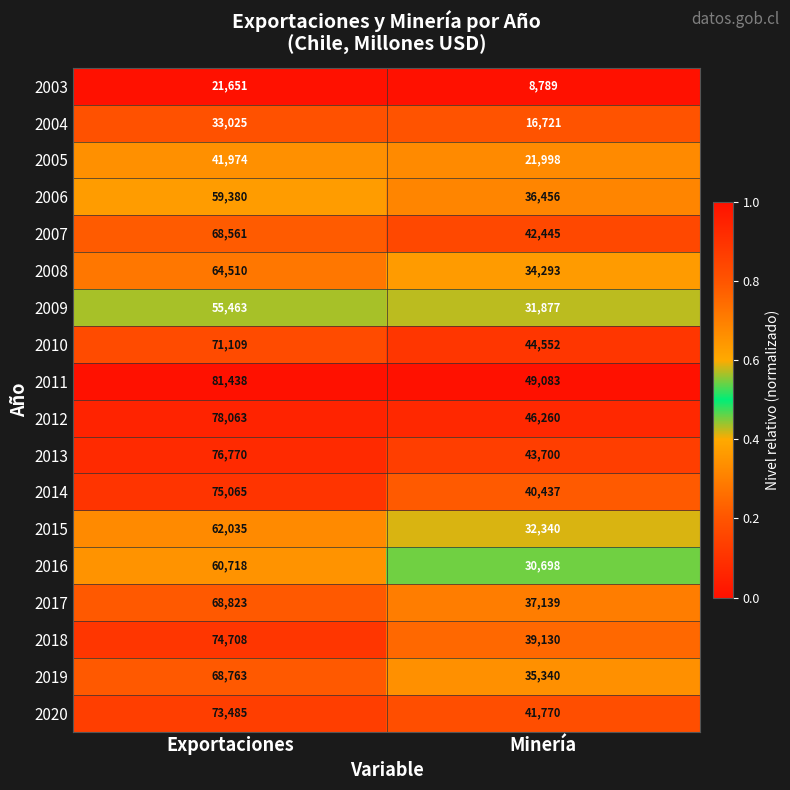

At which category is the sum across all series the highest?

Exportaciones